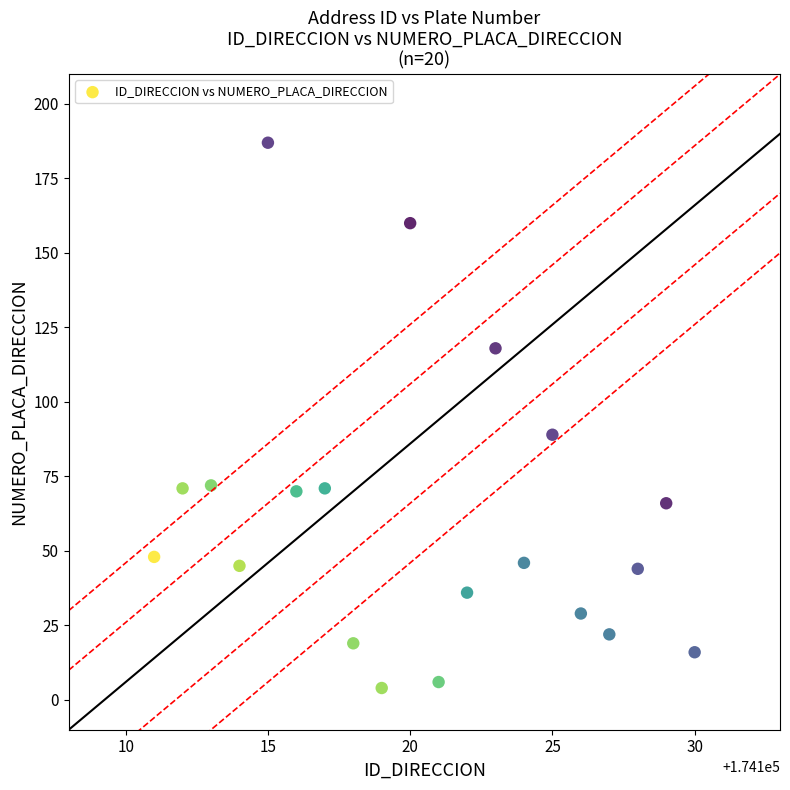

What Y value in the scatter plot is closest to 95?

89